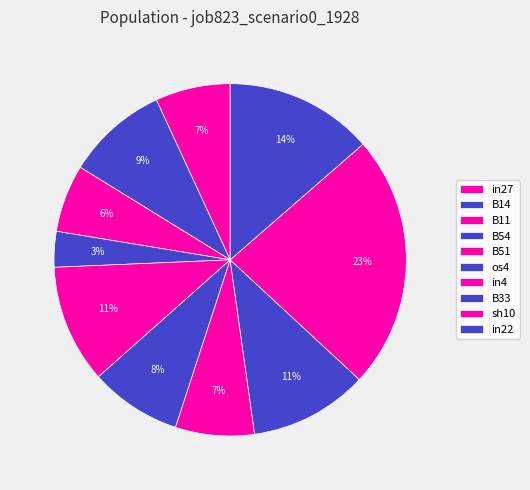

Is it true that in27 is 15% of the pie?

False